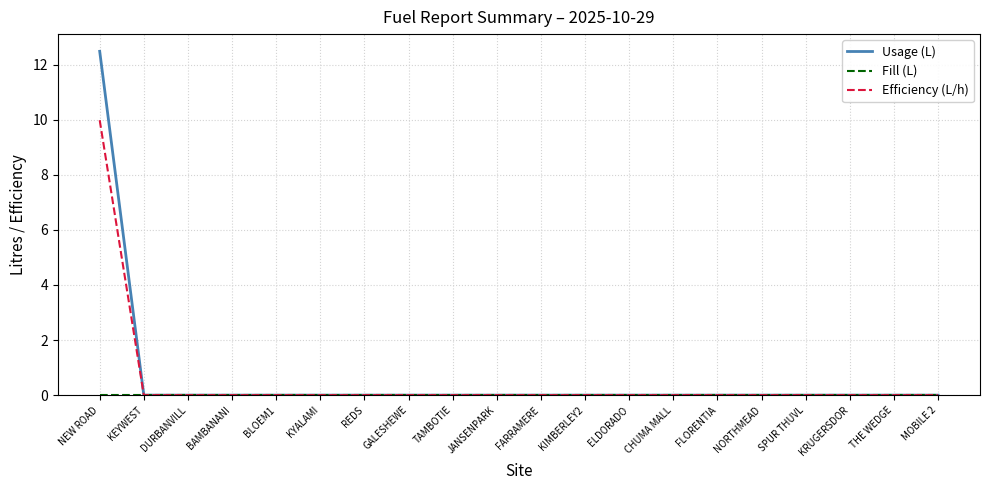

Which series has the largest range (max minus min)?

Usage (L)